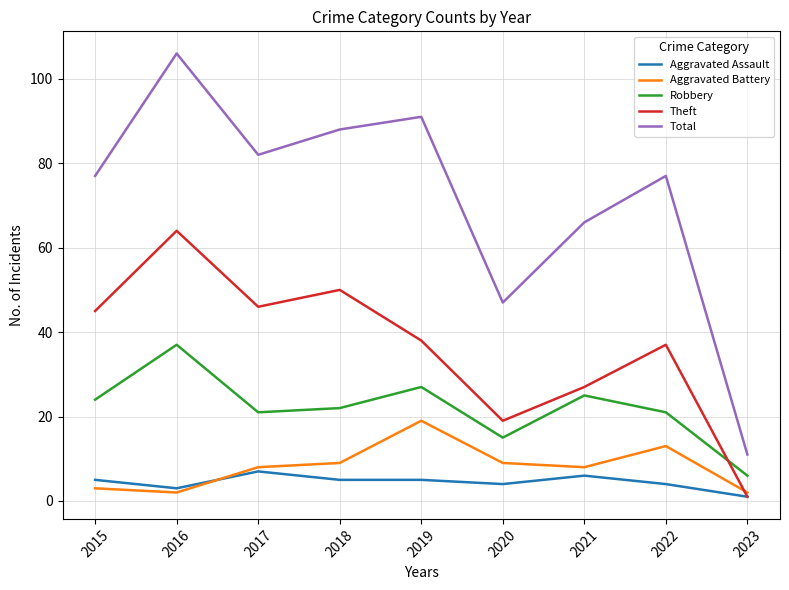

Which category has the lowest value in the Theft series?

2023